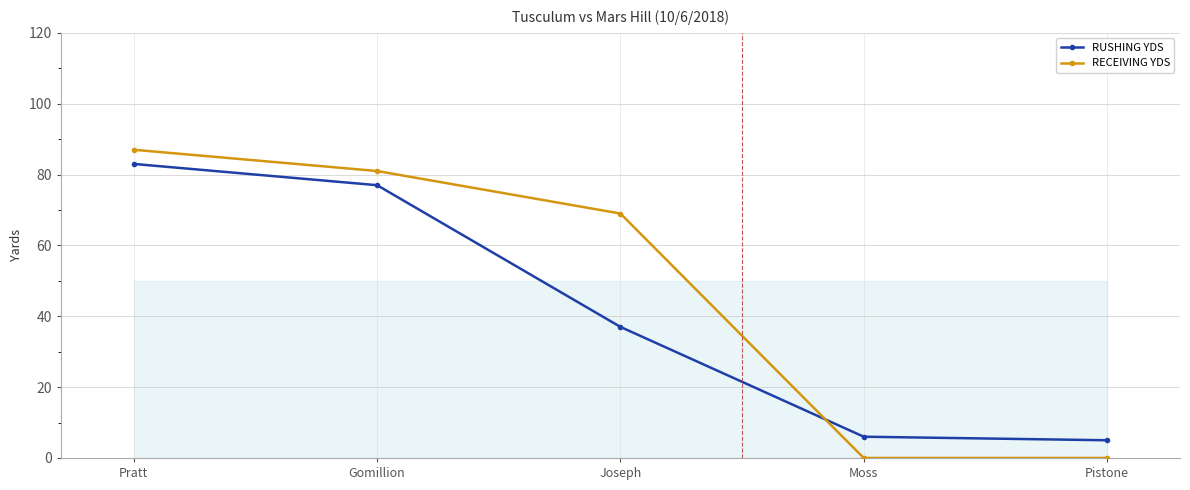

At how many categories does at least one series exceed 27?

3